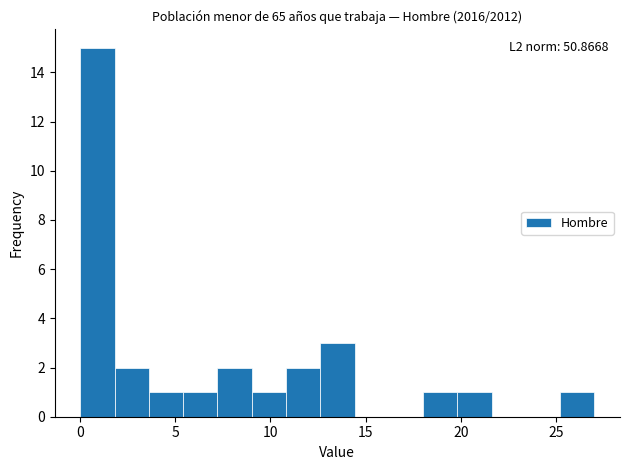

Around what value on the x-axis is the tallest bar? Give the approximate position of its centre, as read against the axis.

1.0